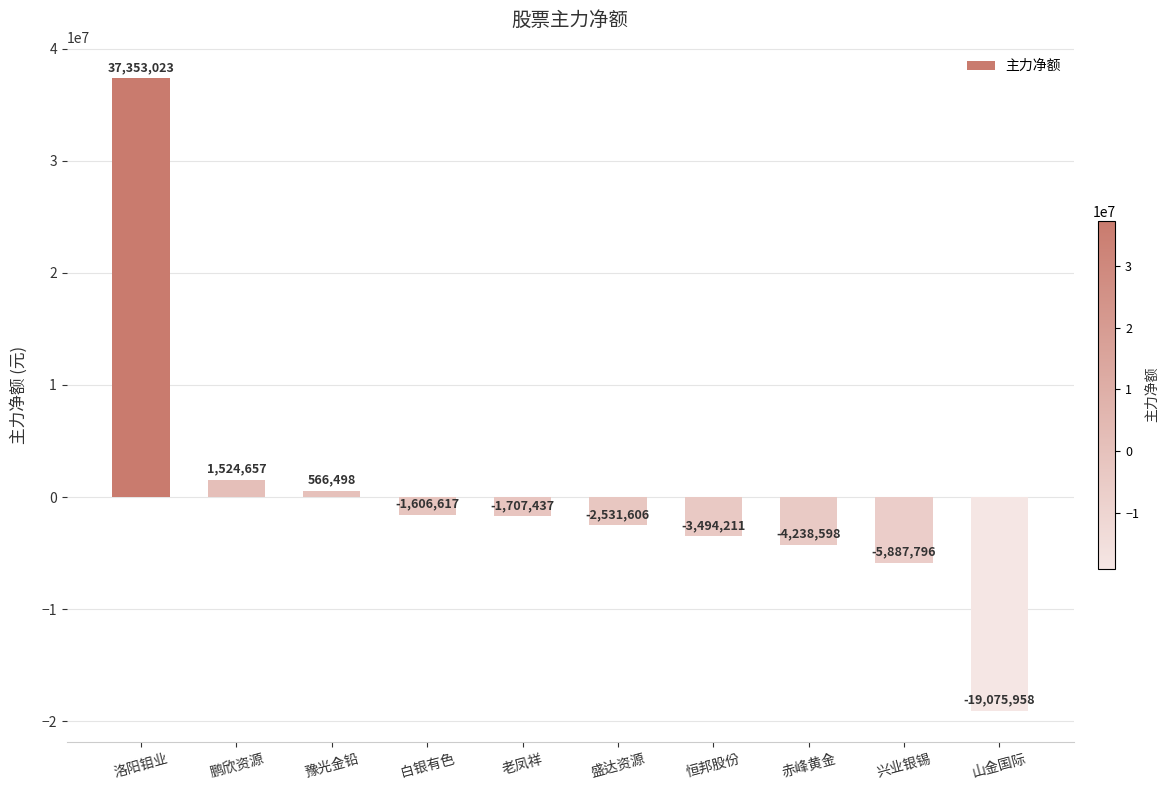

True or false: the data shows -19075958 at 山金国际.

True